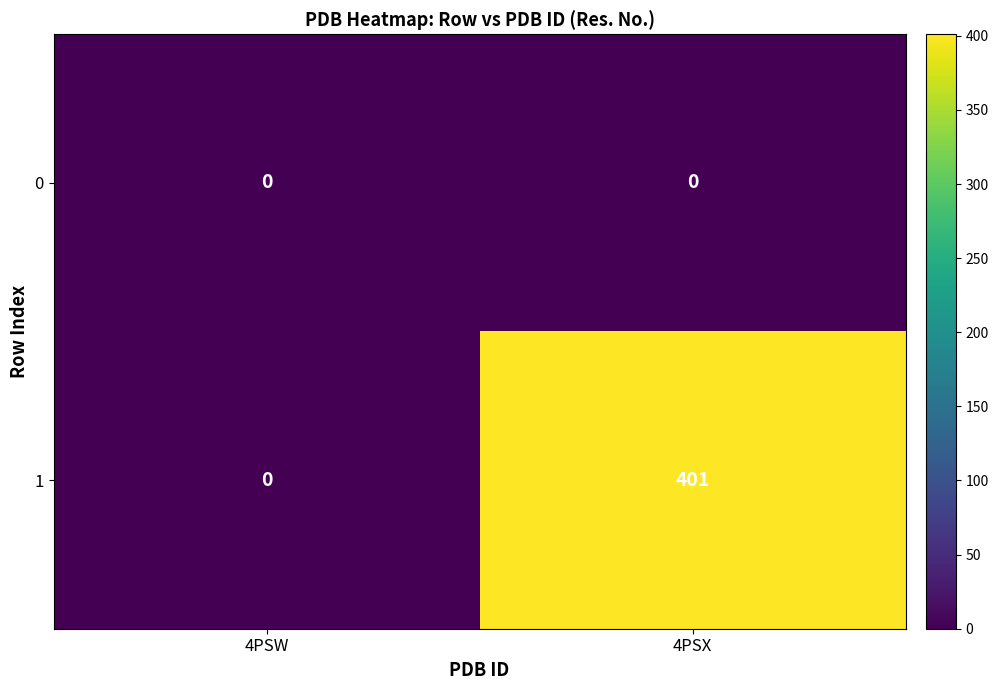

What is the approximate value of 1 at 4PSX?

401